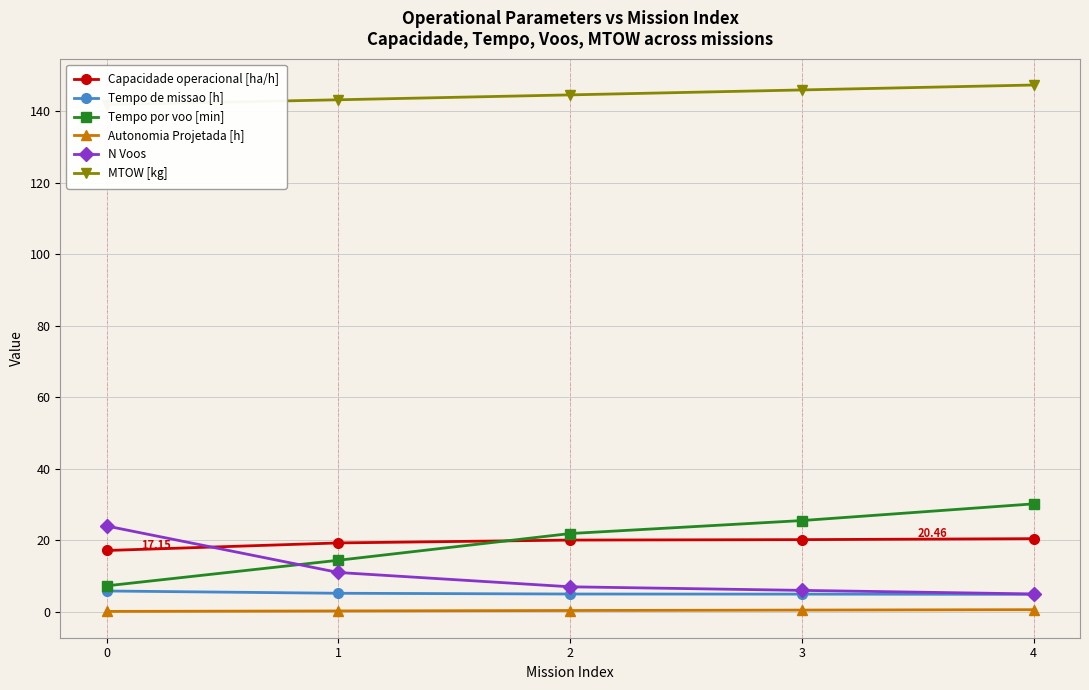

The value of MTOW [kg] at 4 is 147.3. True or false?

True